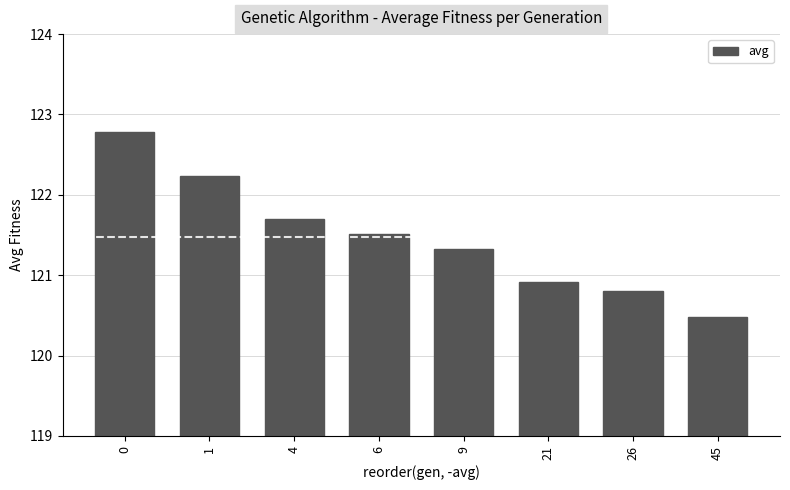

What is the change in value from 0 to 45?

-2.3